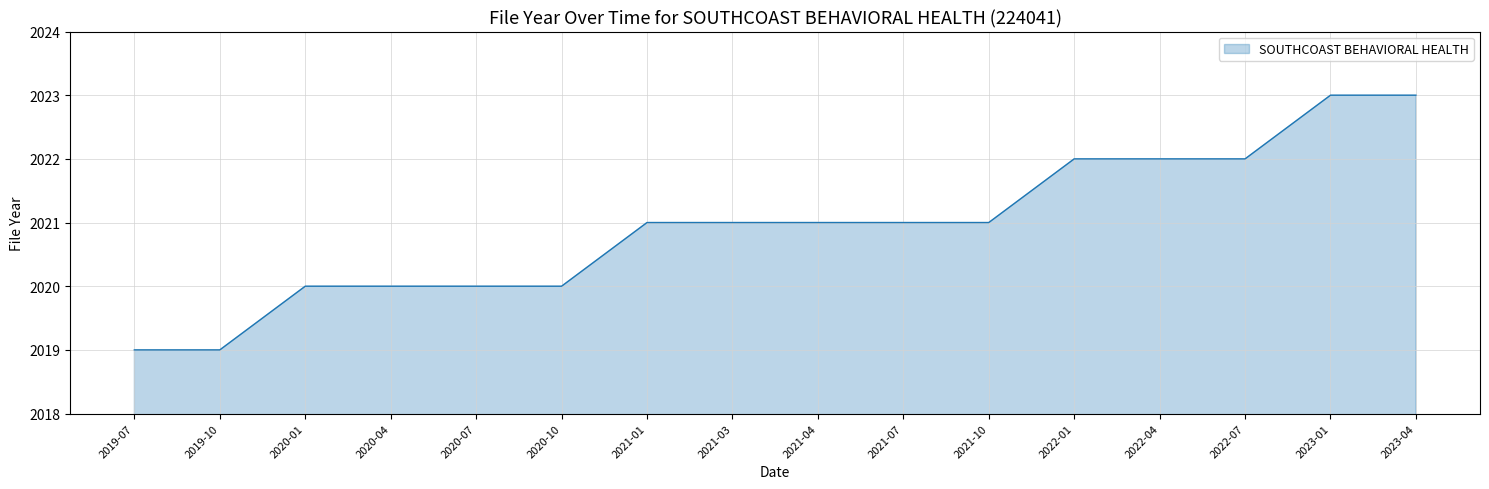

Does the chart display data point markers on the line(s)?

No